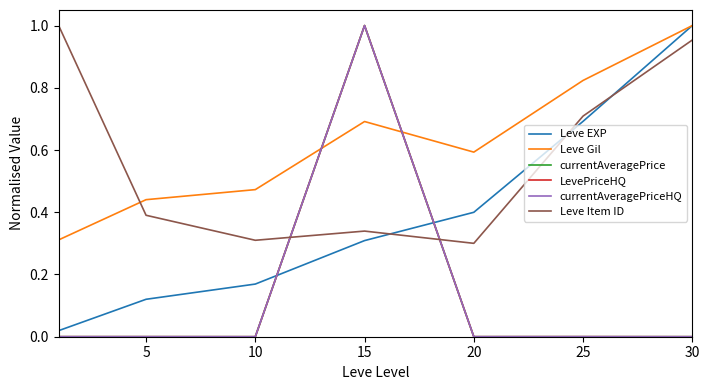

True or false: LevePriceHQ and currentAveragePriceHQ intersect in this chart.

False